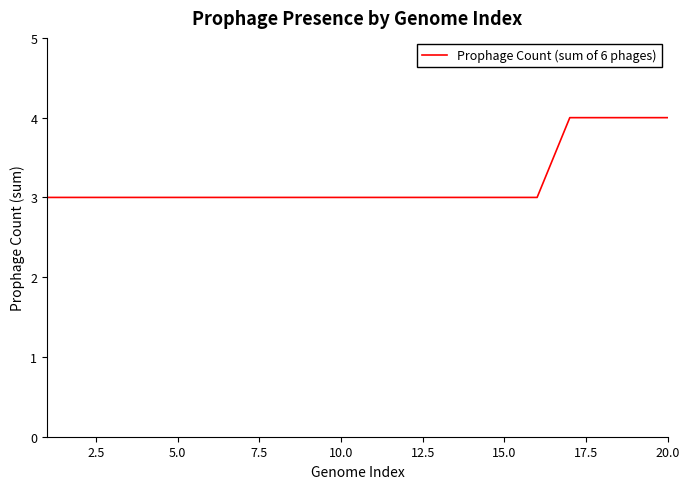

What is the maximum value shown in the chart?

4